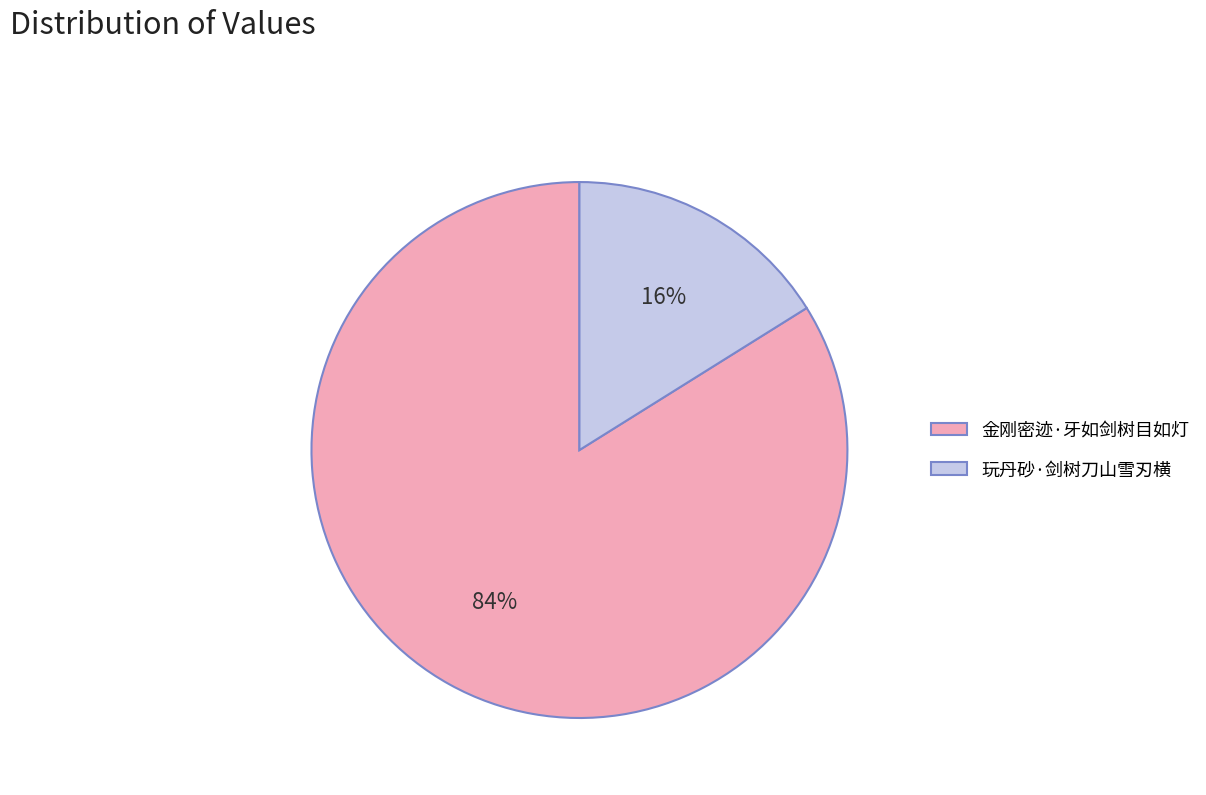

What is the majority slice?

金刚密迹·牙如剑树目如灯